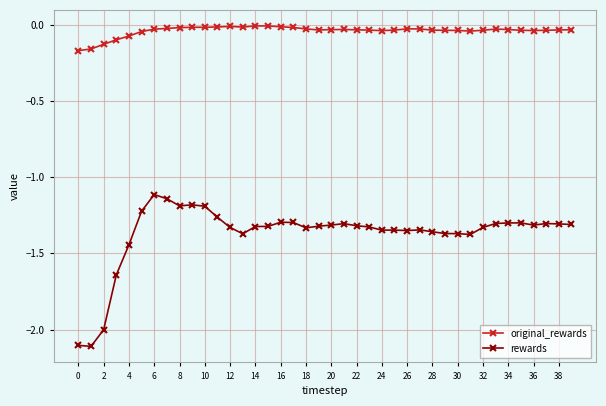

True or false: rewards and original_rewards intersect in this chart.

False